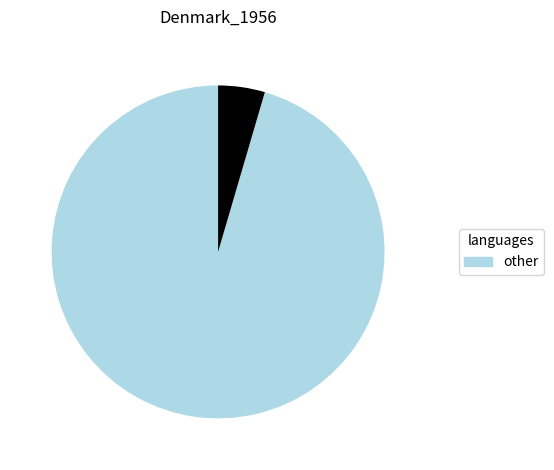

Is there a majority slice in this chart?

Yes